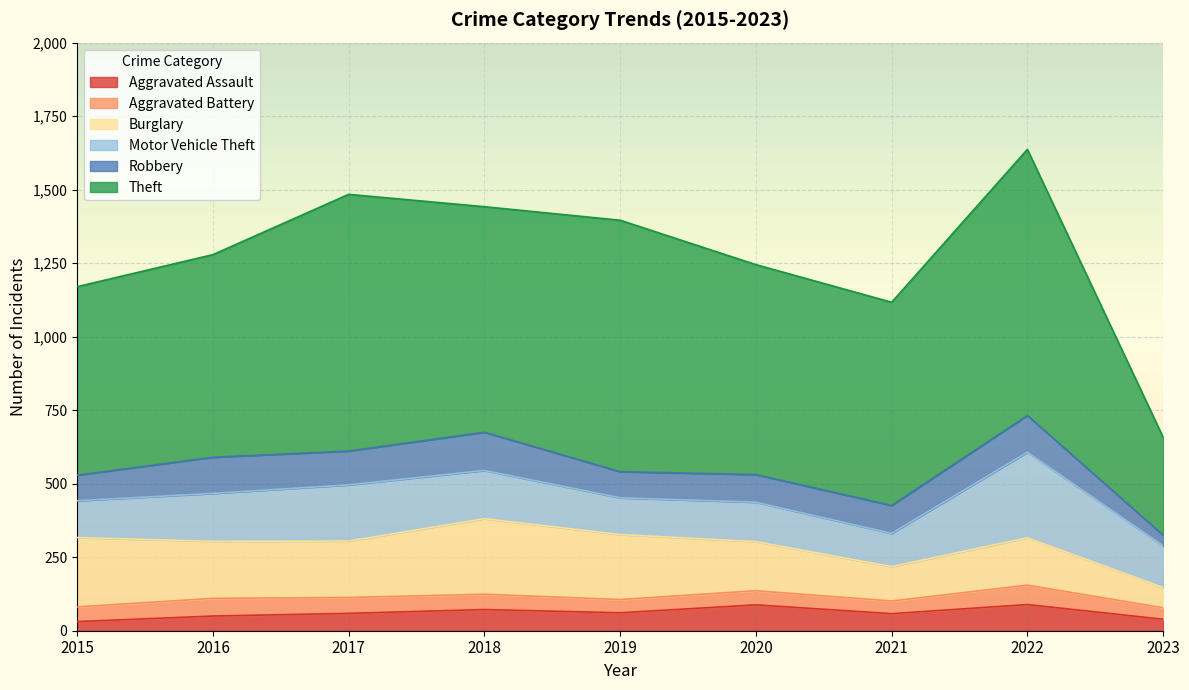

At 2016, list the series in order from largest to smallest.

Theft, Burglary, Motor Vehicle Theft, Robbery, Aggravated Battery, Aggravated Assault